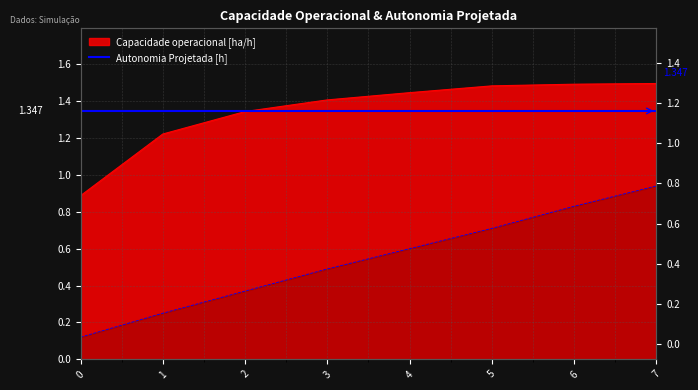

True or false: Capacidade operacional [ha/h] and Autonomia Projetada [h] intersect in this chart.

False